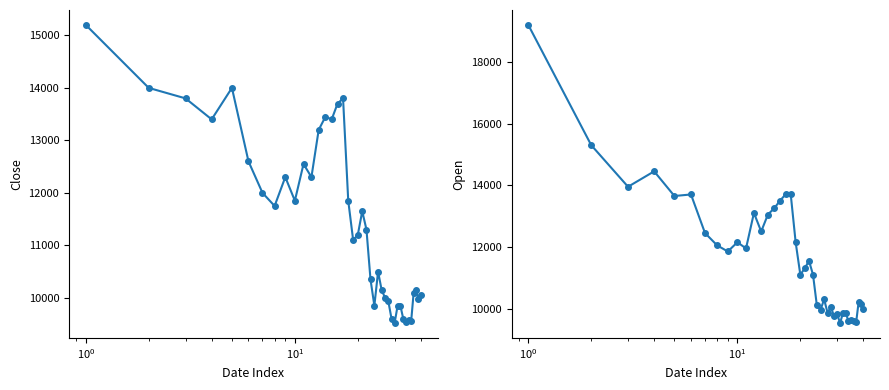

The Open series shows 4138 at $\mathdefault{10^{1}}$. True or false?

False